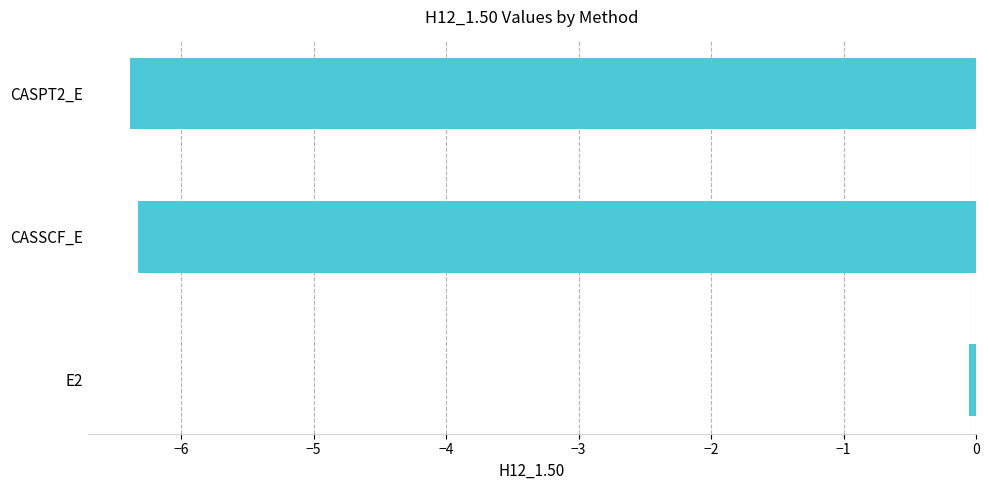

How many categories are shown in the chart?

3